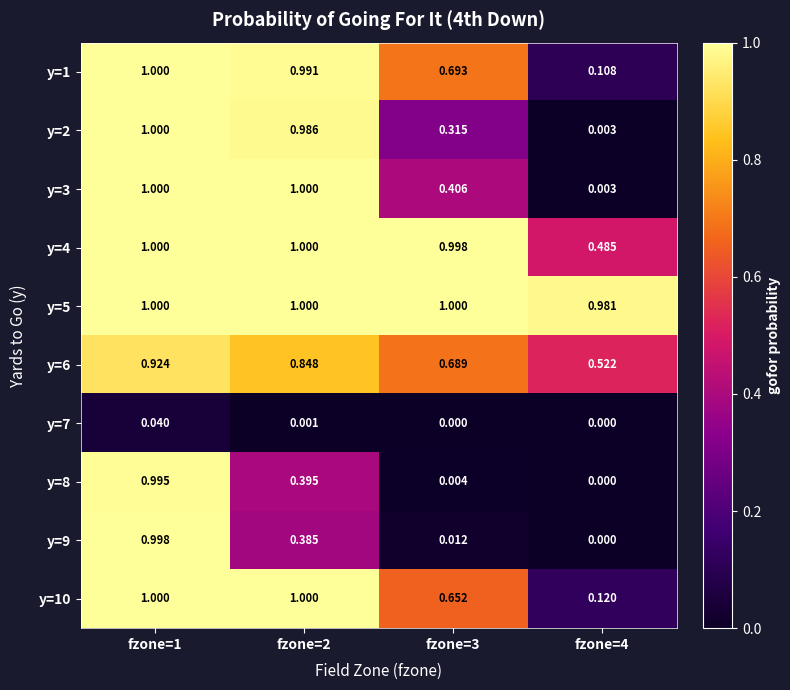

At which category is the sum across all series the highest?

fzone=1